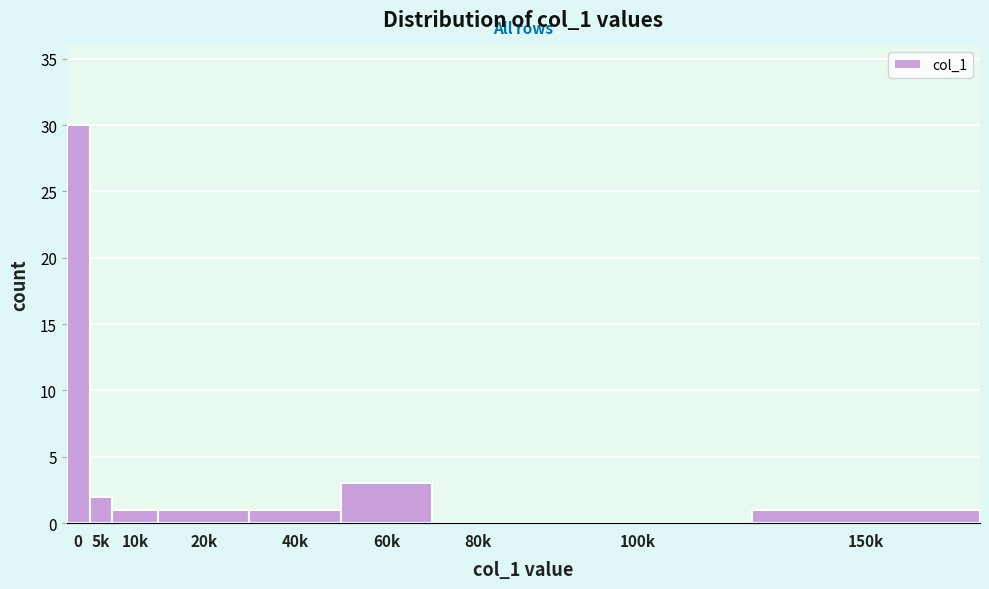

Reading left to right, extract all data points from this chart.

0=30	5k=2	10k=1	20k=1	40k=1	60k=3	80k=0	100k=0	150k=1